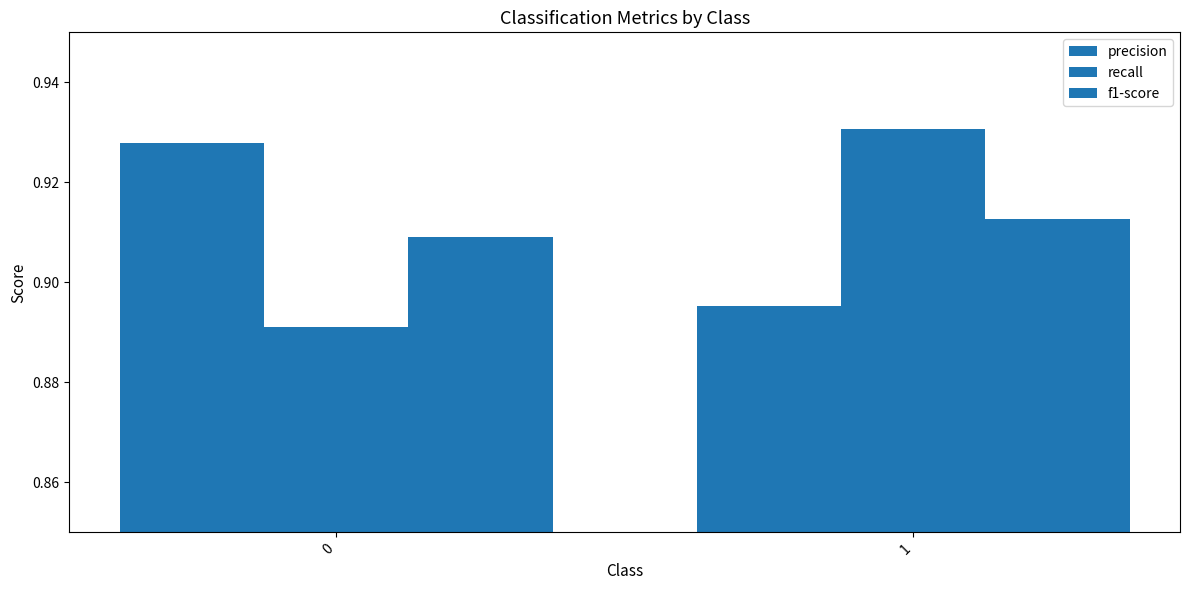

Which category has the lowest value in the precision series?

1